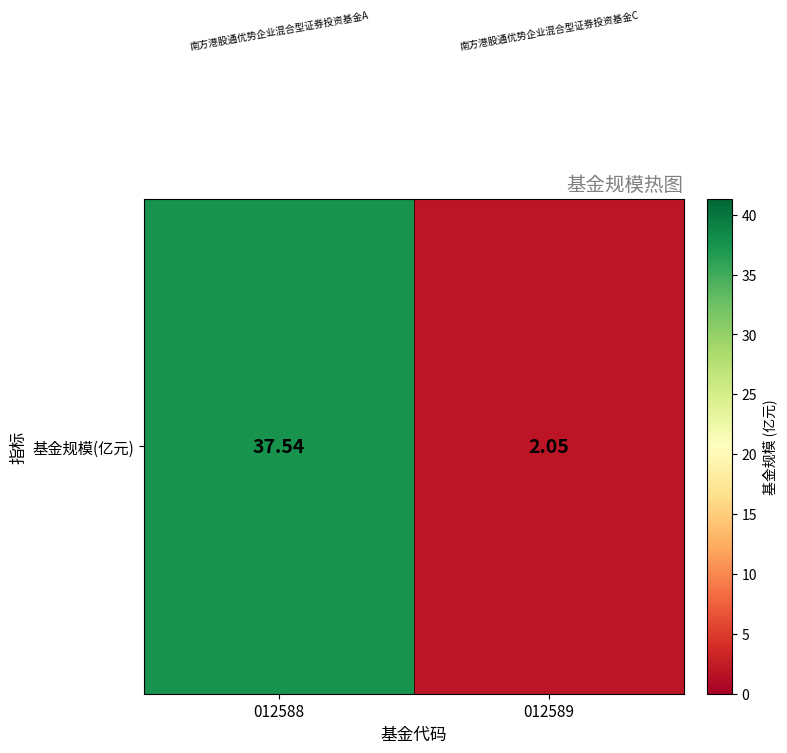

Read the value at 012588.

37.5